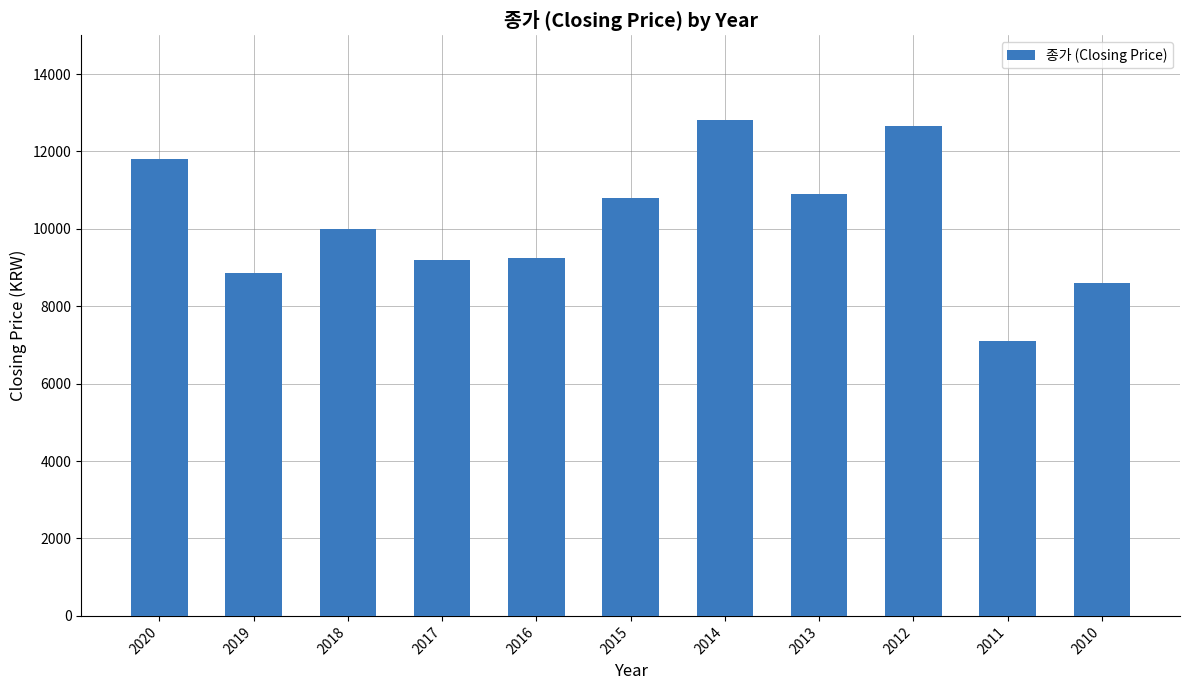

What is the value of the 1st bar from the left?

11800